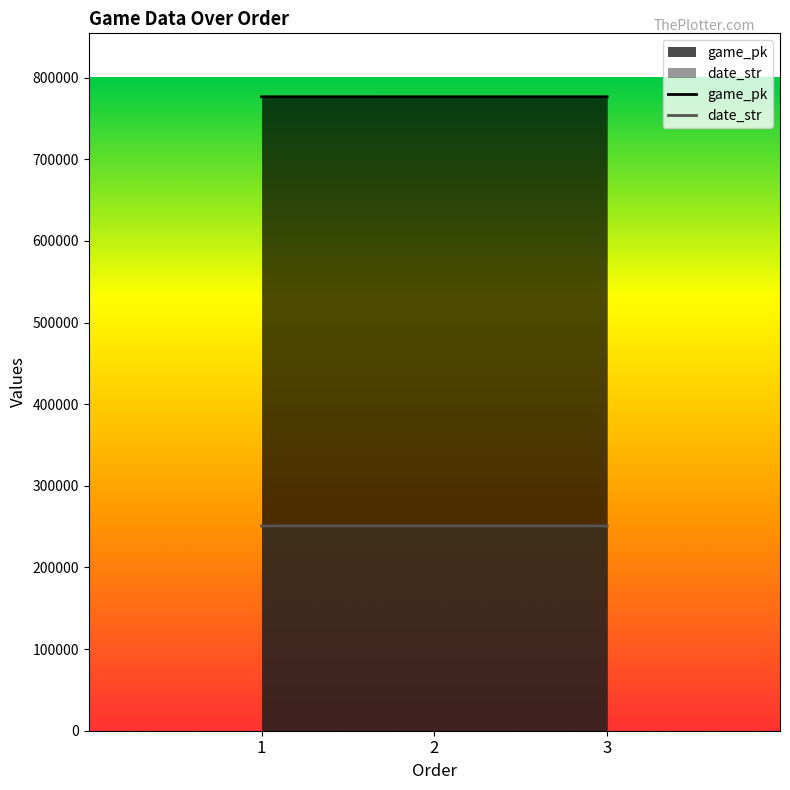

Which series changed the most between 2 and 3?

game_pk